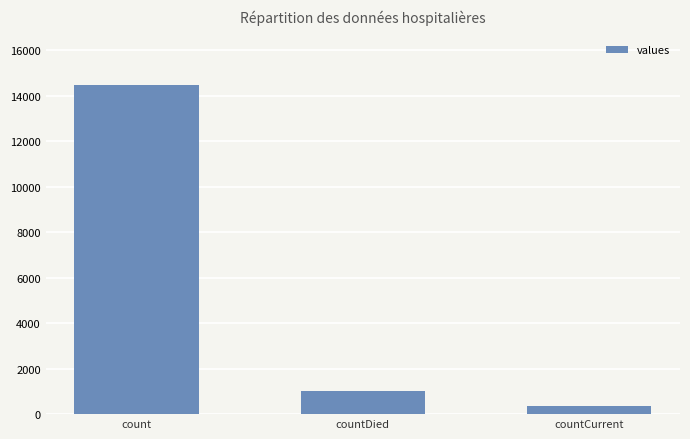

What is the value of the 2nd bar from the left?

1033